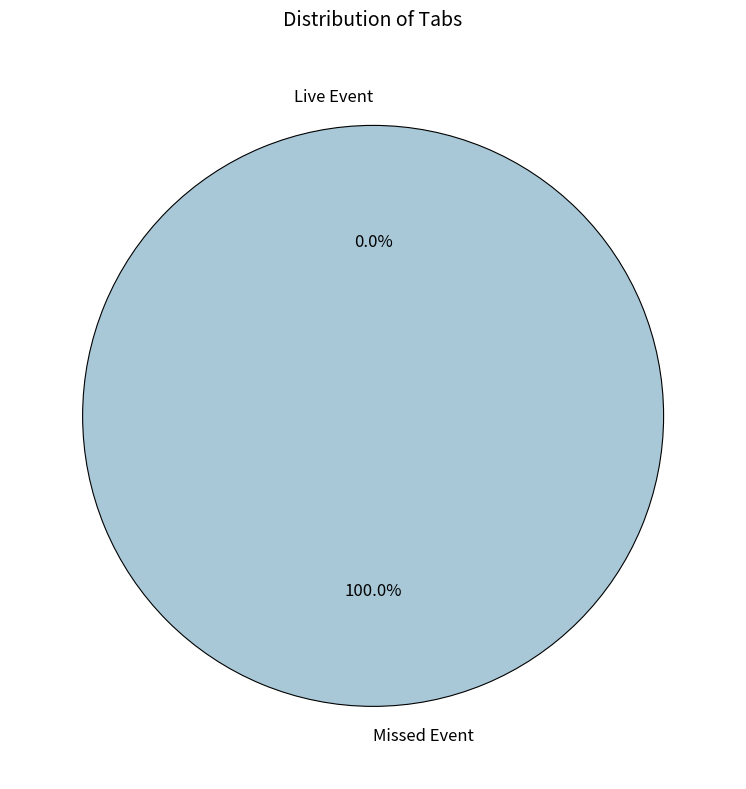

What percentage is the Missed Event slice, to the nearest percent?

100%